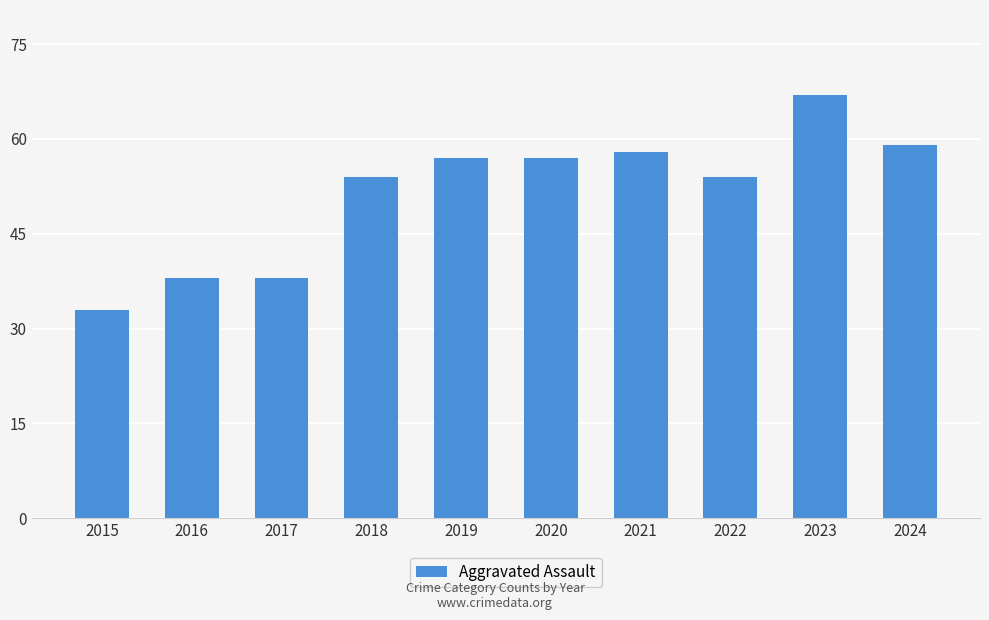

Reading left to right, list all the values displayed in this chart.

33	38	38	54	57	57	58	54	67	59